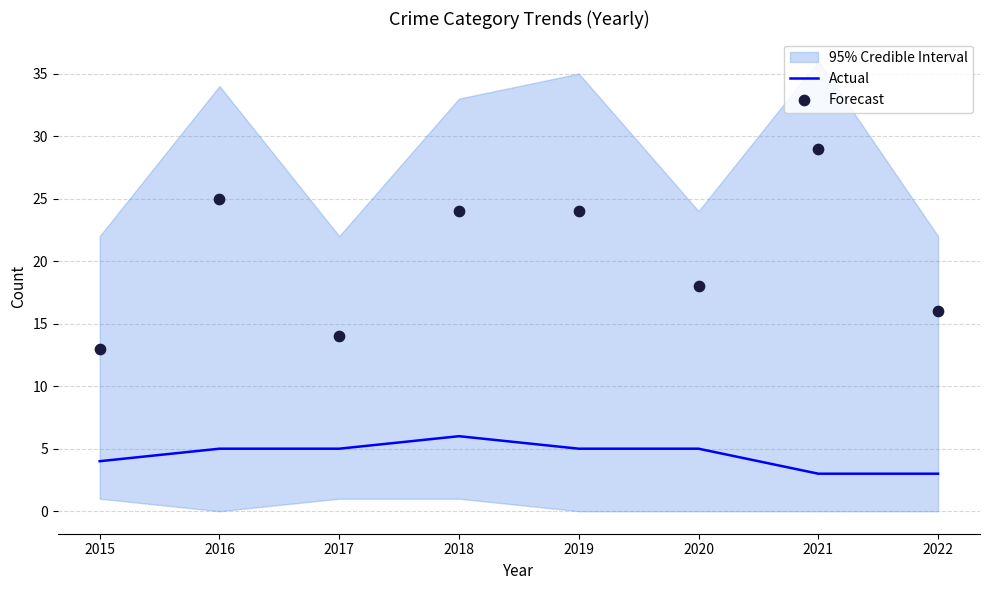

What is the total value across all series at 2022?

19